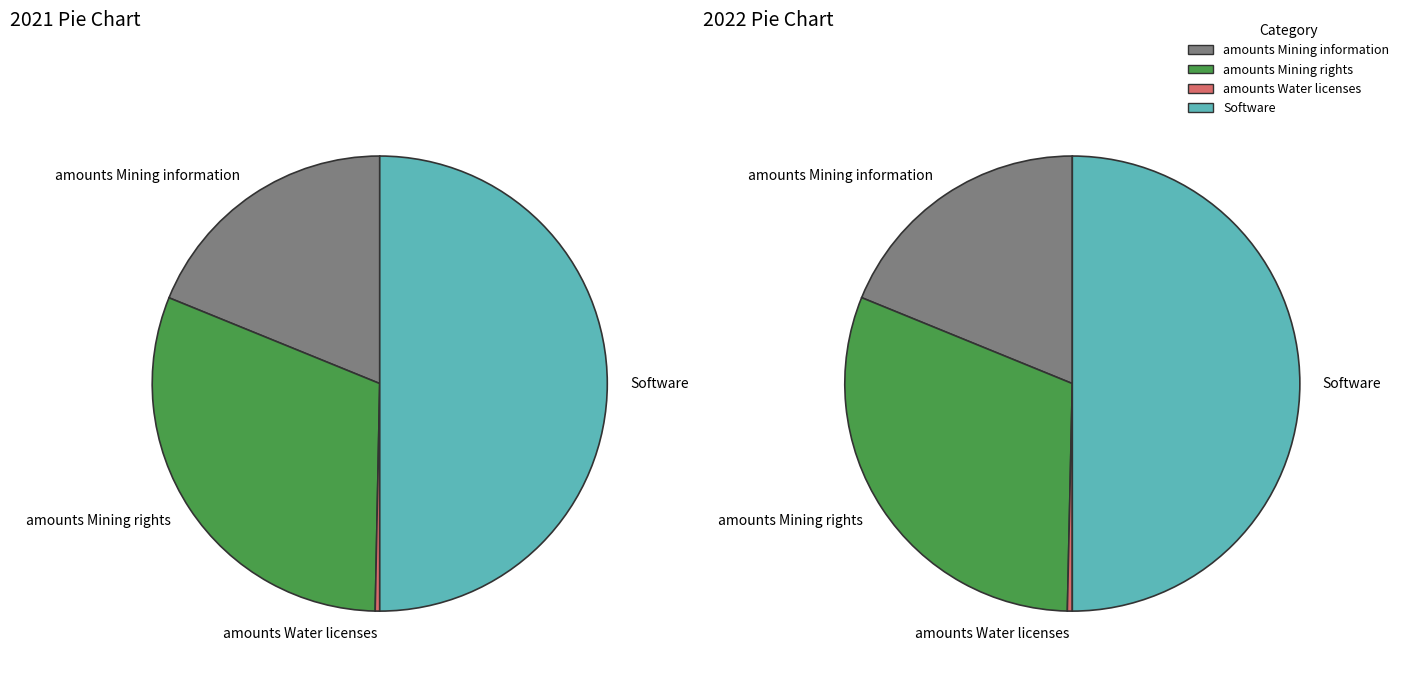

Combined, do Software and amounts Water licenses account for over 50%?

Yes